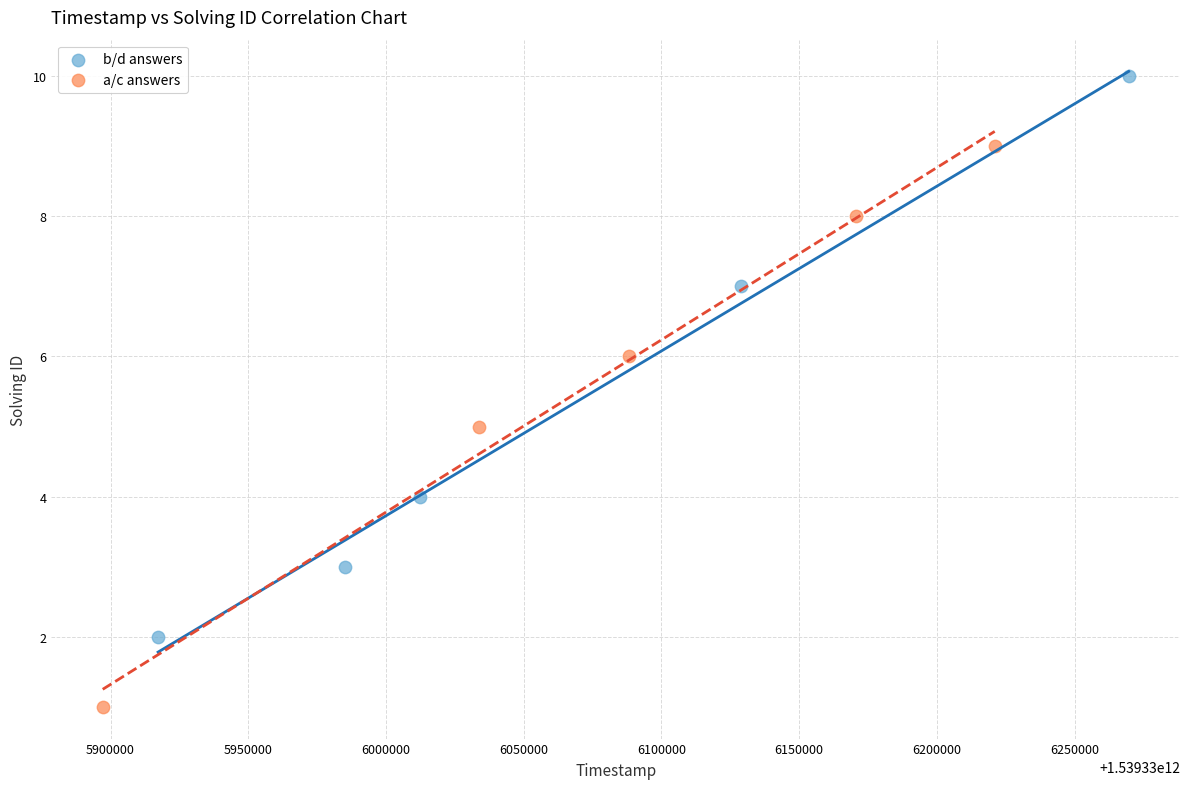

Which series reaches the maximum Y coordinate?

b/d answers